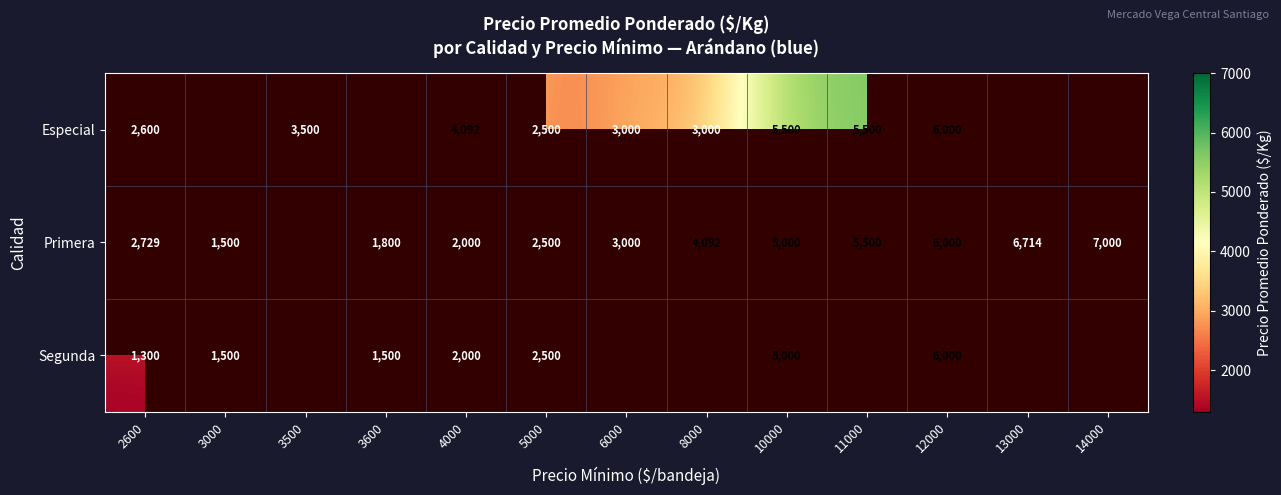

The value of Especial at 4000 is 6229. True or false?

False